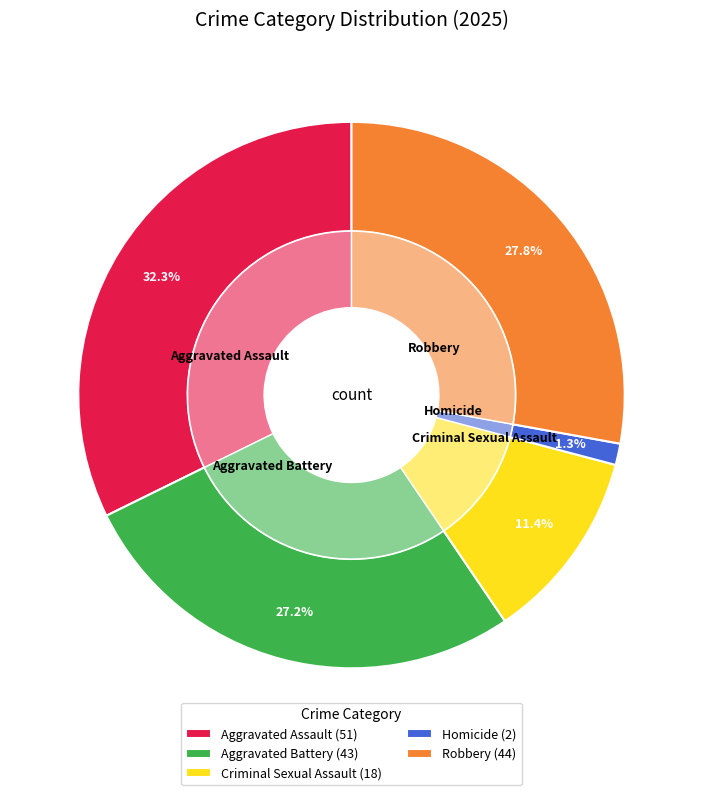

How many segments does this pie chart have?

5